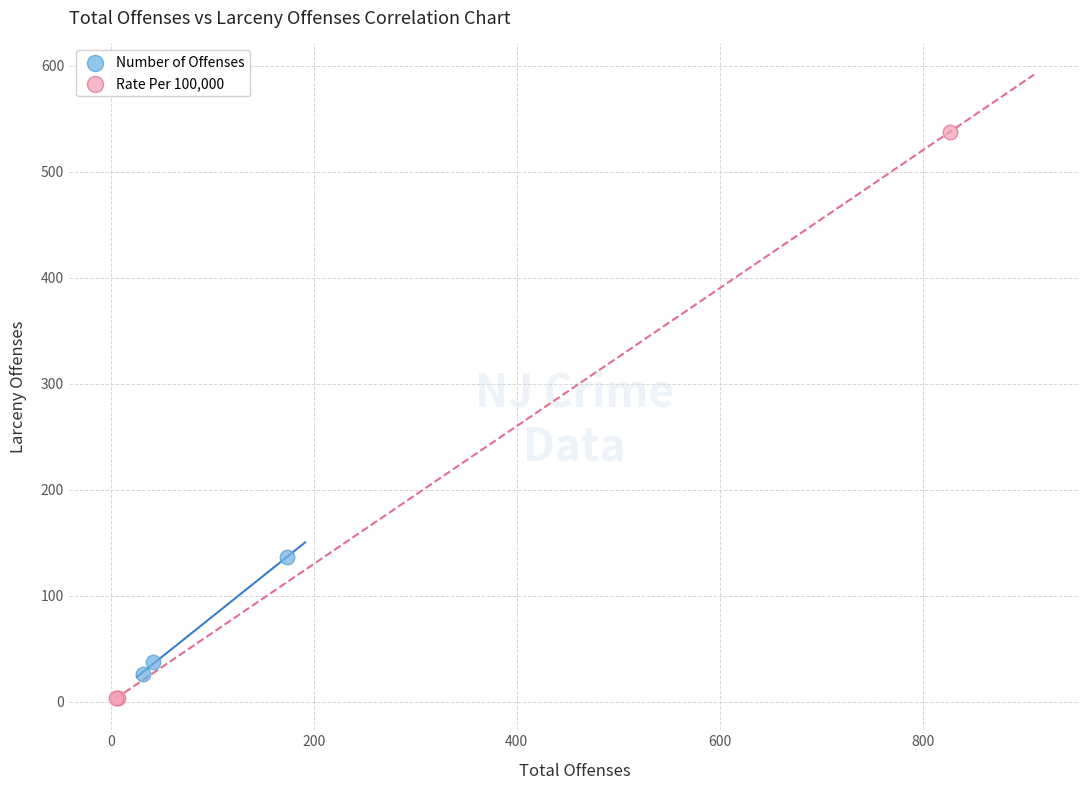

Which series contains the lowest Y value?

Rate Per 100,000